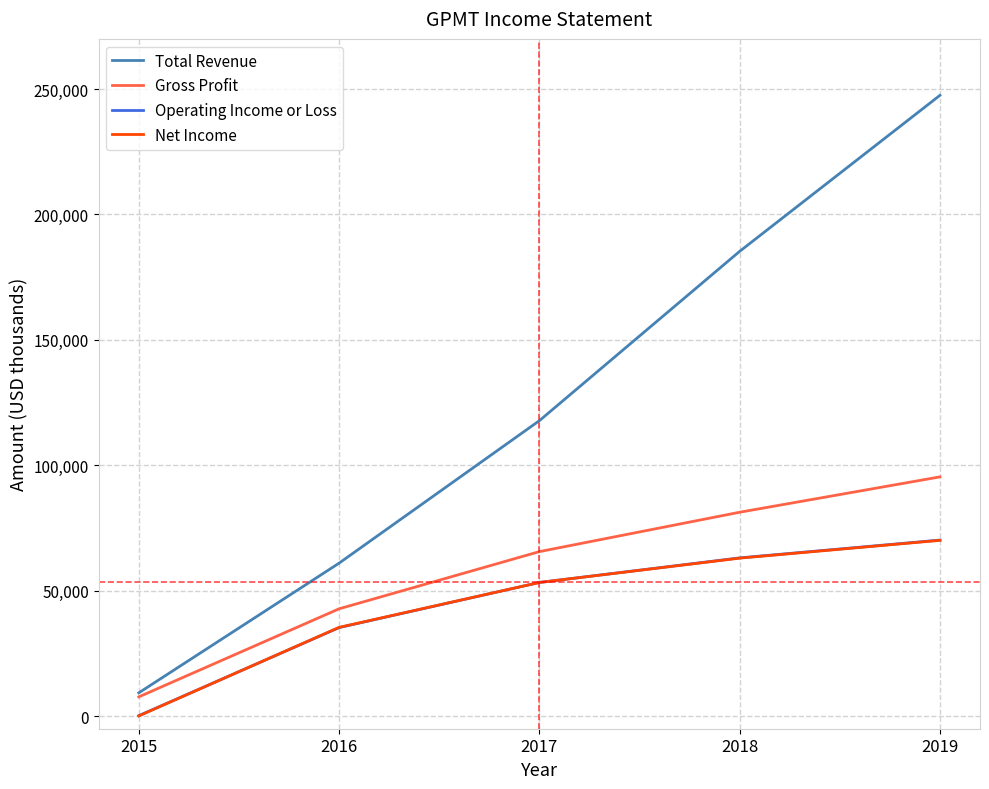

Does the chart have visible grid lines?

Yes